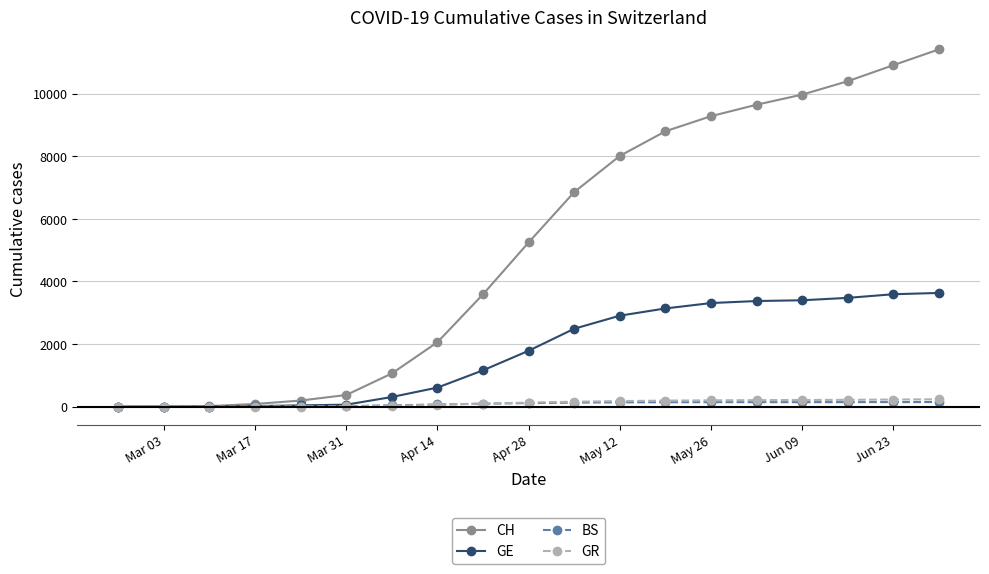

Which series has the widest spread of values?

CH